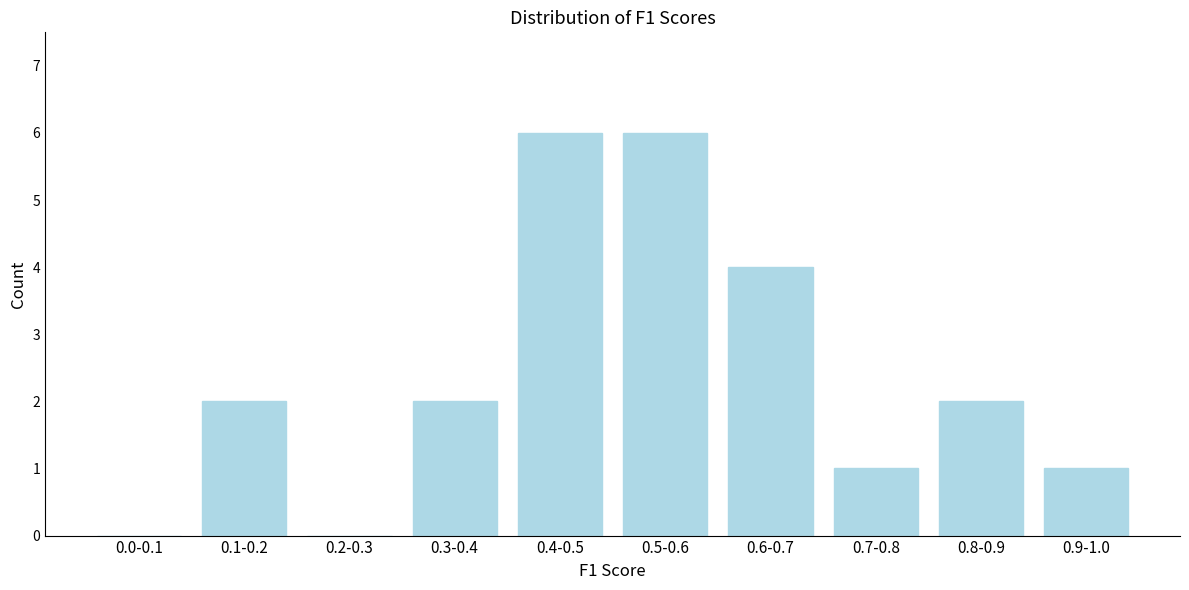

Reading right to left, list all the values displayed in this chart.

0.9-1.0=1	0.8-0.9=2	0.7-0.8=1	0.6-0.7=4	0.5-0.6=6	0.4-0.5=6	0.3-0.4=2	0.2-0.3=0	0.1-0.2=2	0.0-0.1=0